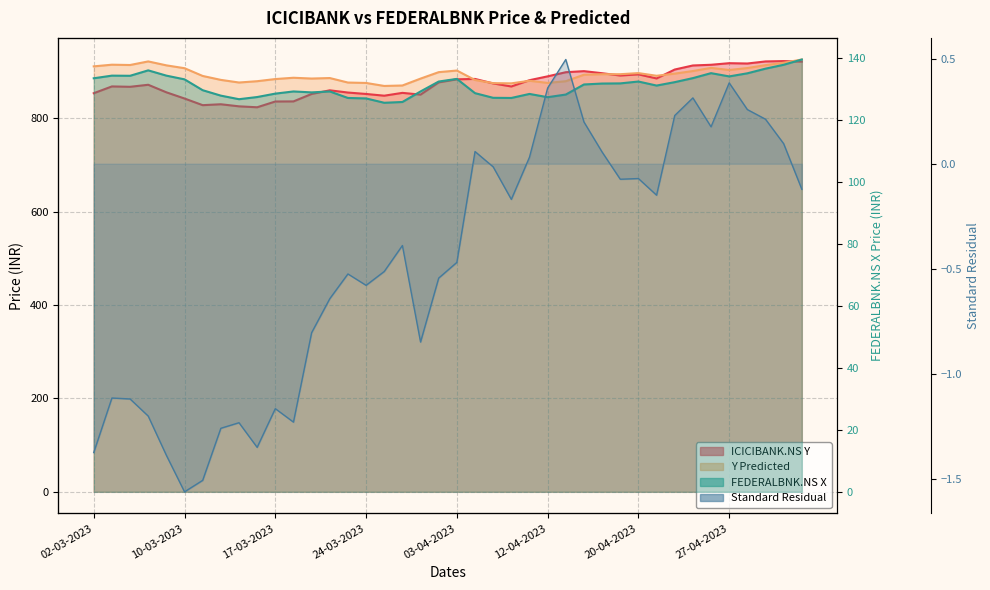

The value of Y Predicted at 26-04-2023 is 908.3. True or false?

True